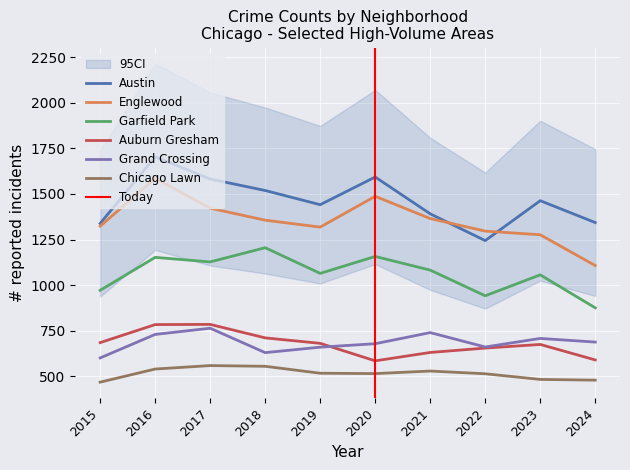

The Grand Crossing series shows 507 at 2017. True or false?

False